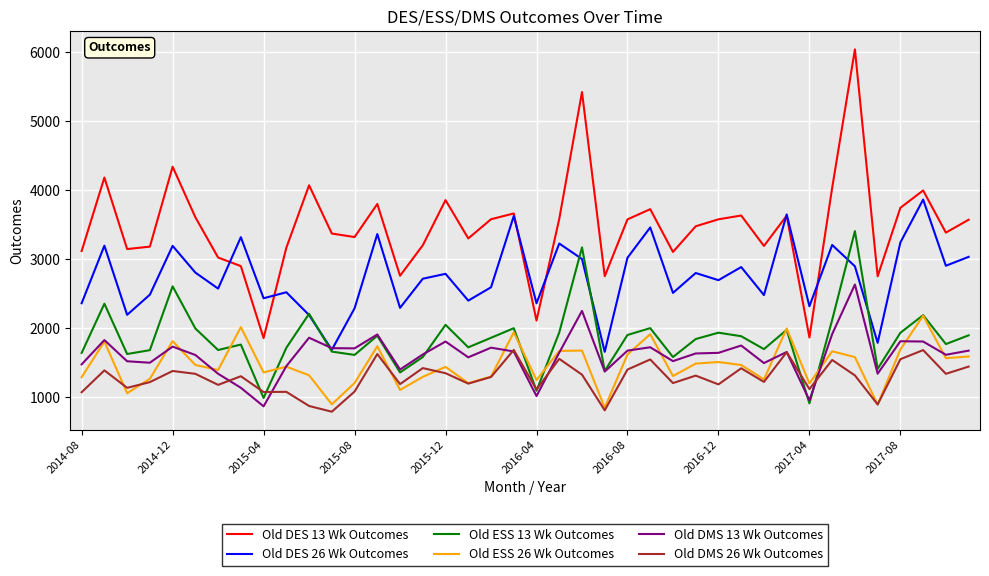

Which series has the largest total across all categories?

Old DES 13 Wk Outcomes